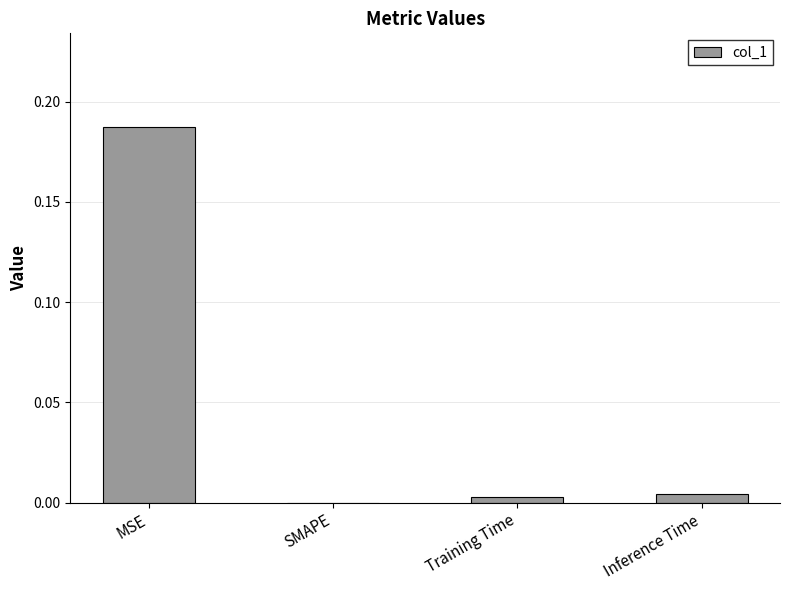

How many categories are shown in the chart?

4